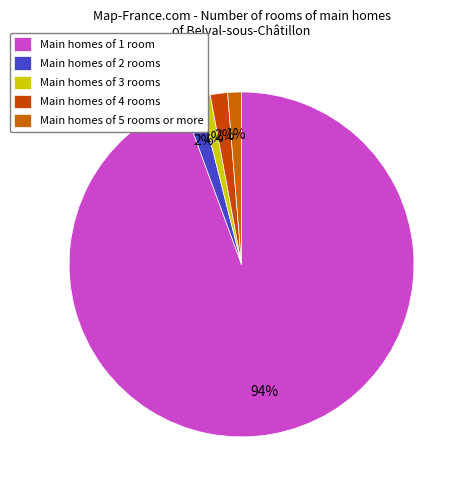

Count the number of slices in the pie.

5